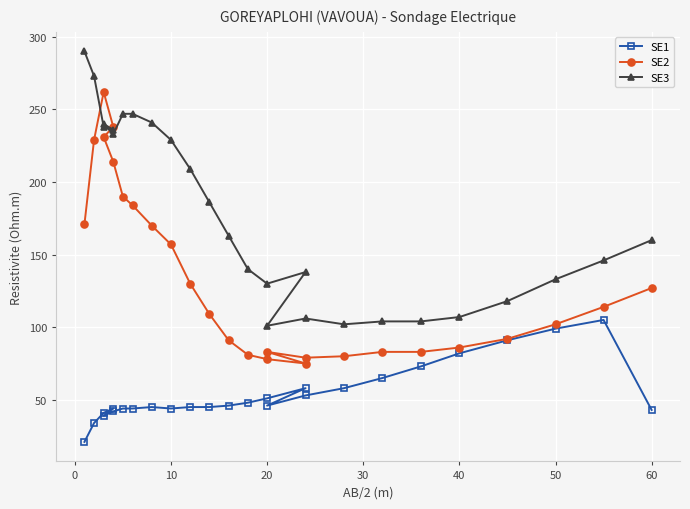

How many data points in SE2 are above 114?

12